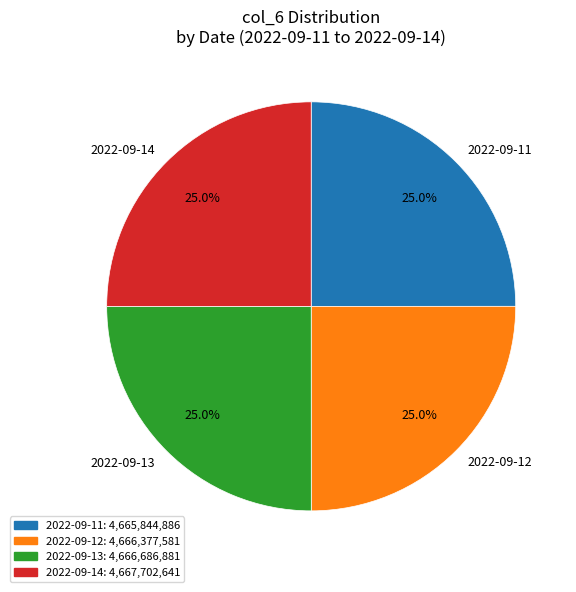

Combined, what portion of the pie is 2022-09-11 and 2022-09-13?

50.0%